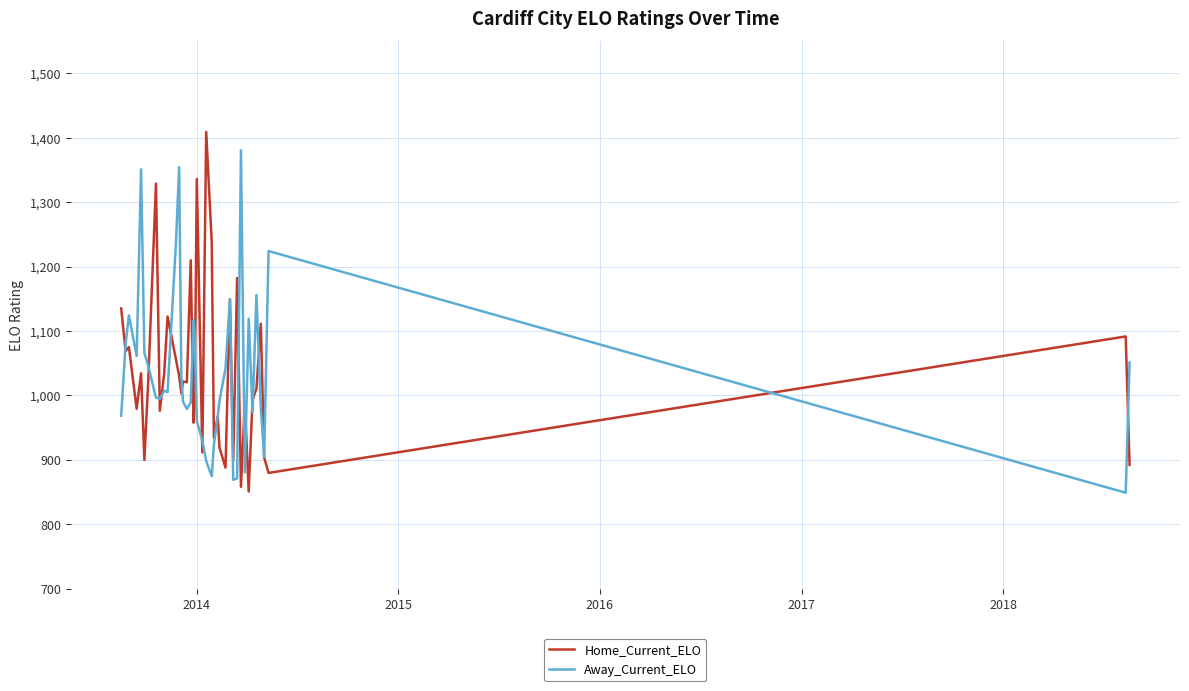

What is the minimum value shown in the chart?

849.0